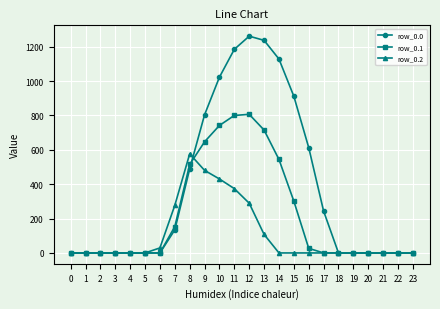

What is the greatest value displayed?

1261.6